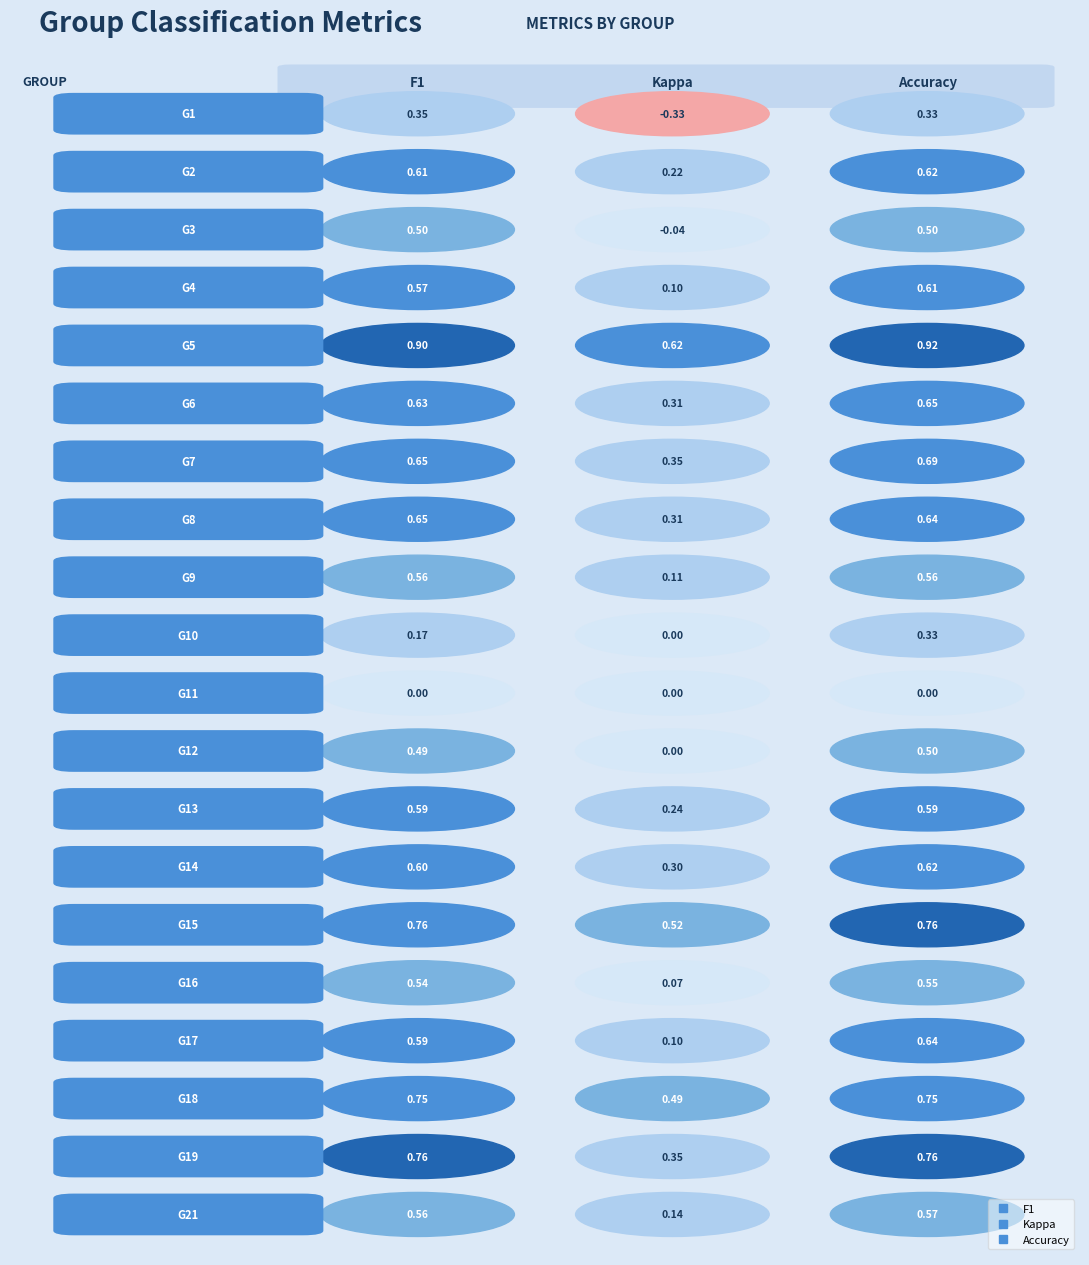

What is the difference between the highest and lowest values at 7?

0.3